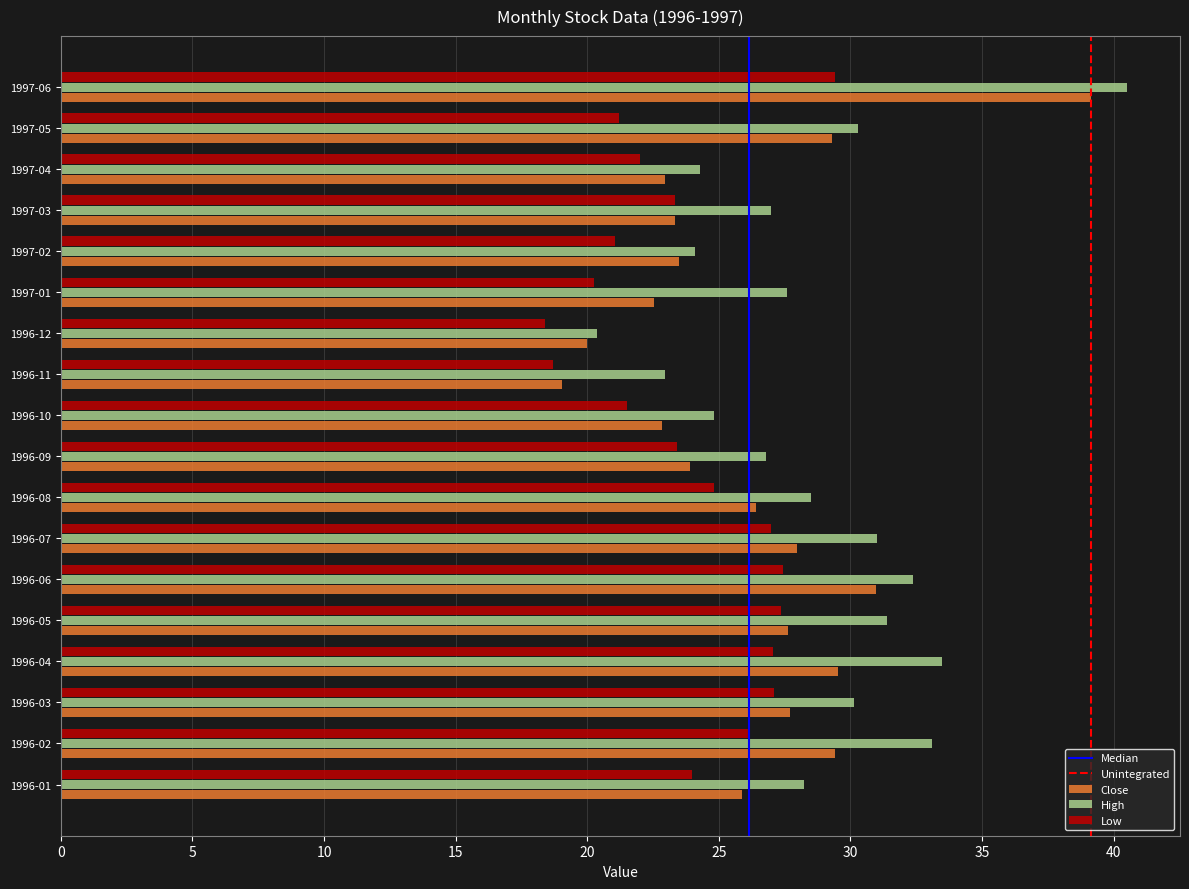

At how many categories does at least one series exceed 35?

1